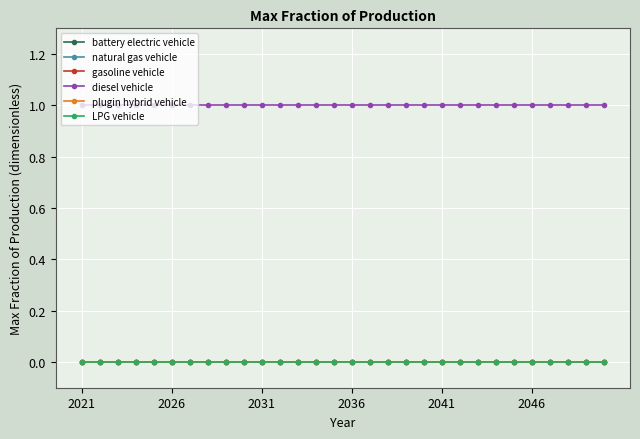

Does the chart have visible grid lines?

Yes